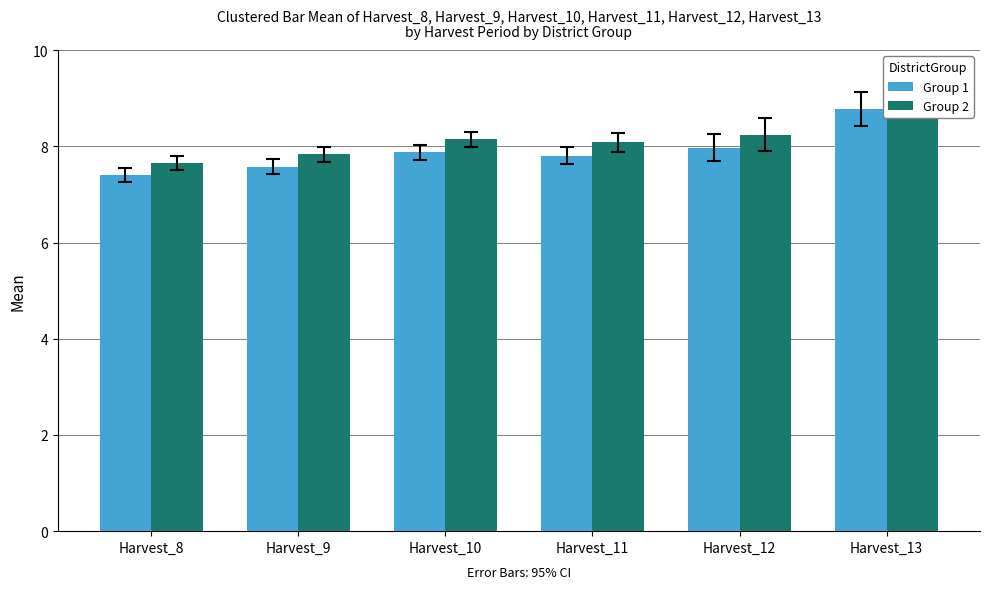

How many bars are there in each group?

2